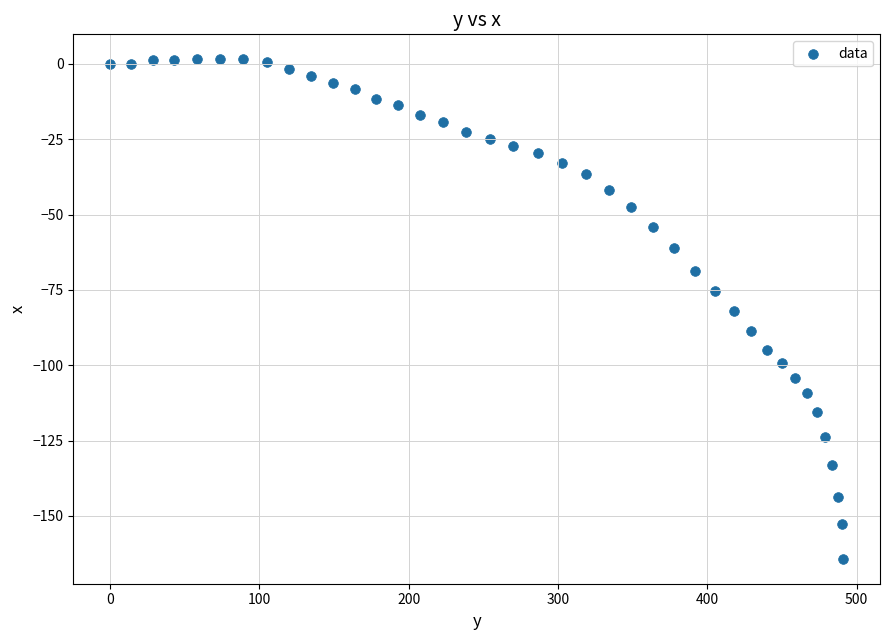

What is the range of X values (max minus min)?

491.1